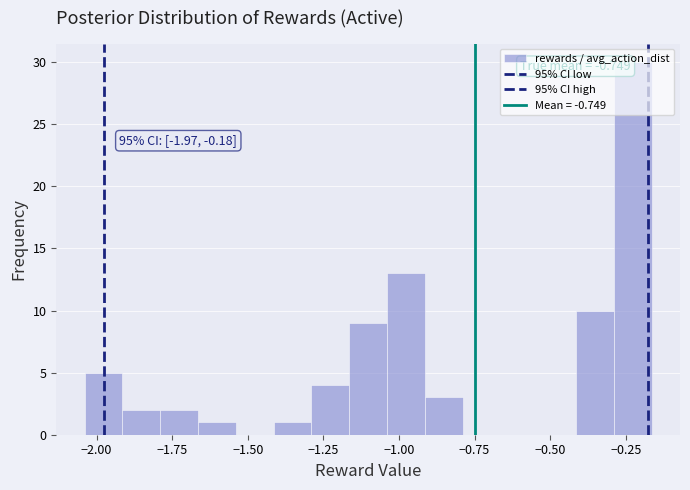

Around what value on the x-axis is the tallest bar? Give the approximate position of its centre, as read against the axis.

-0.25